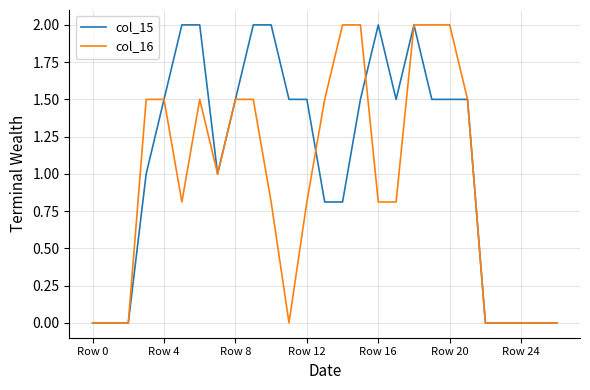

Which series has the largest total across all categories?

col_15